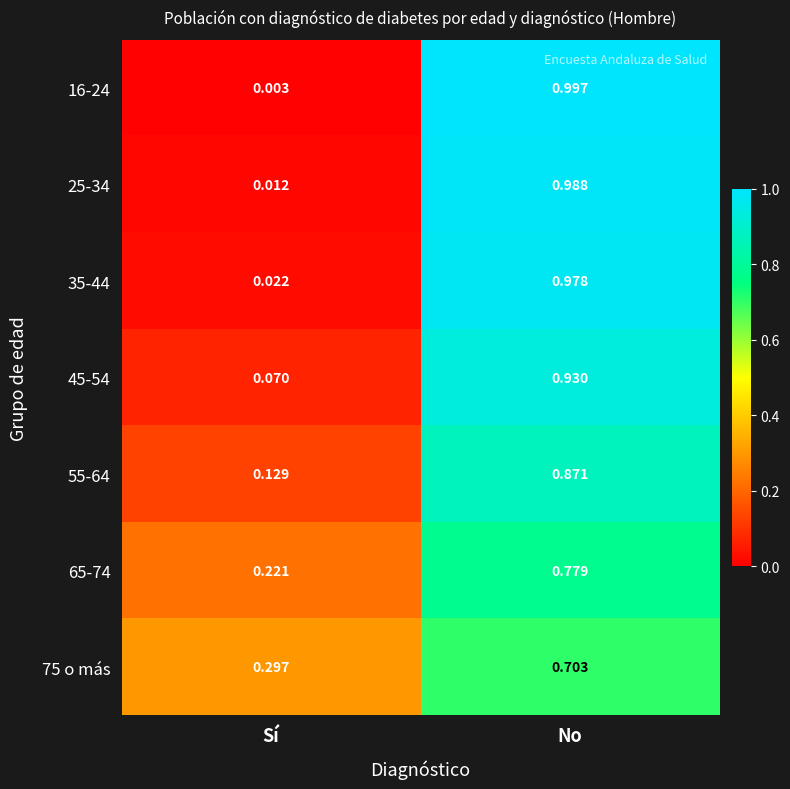

List the labels in order of 75 o más value, smallest first.

Sí, No